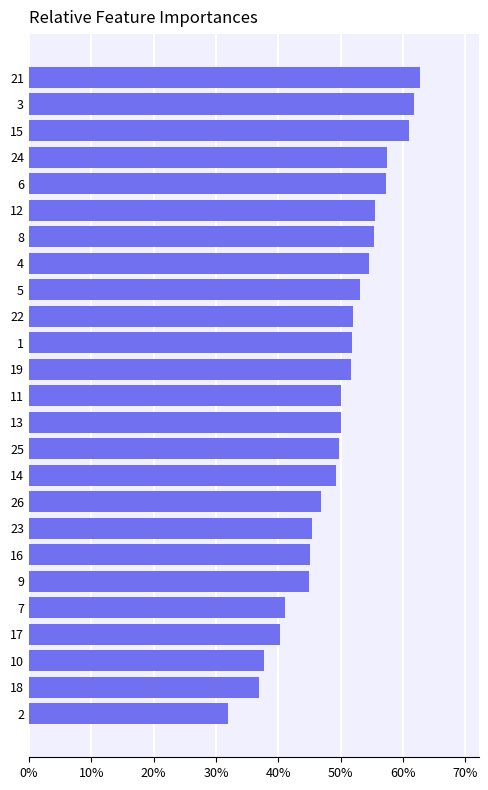

Count the values in the range 0 to 1.

25